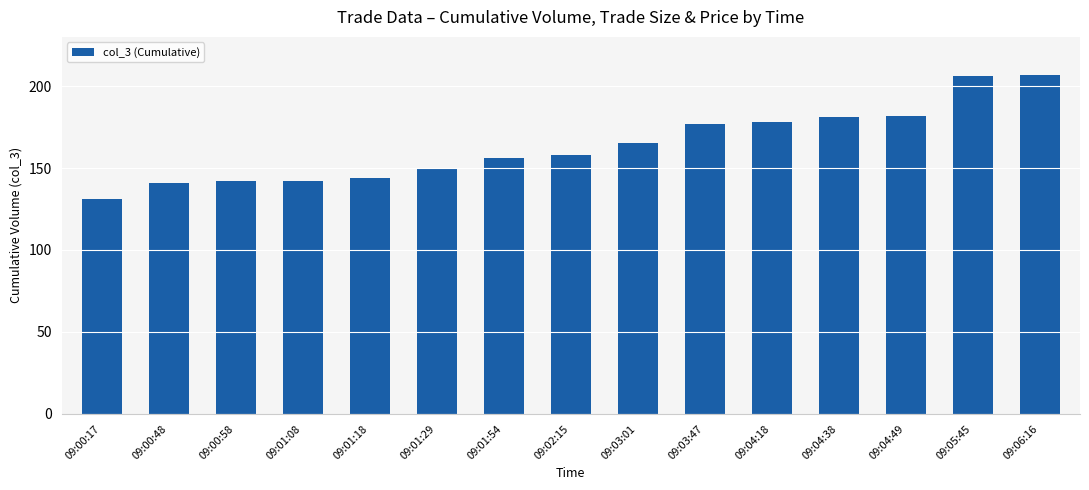

Which has a higher value, 09:01:18 or 09:05:45?

09:05:45